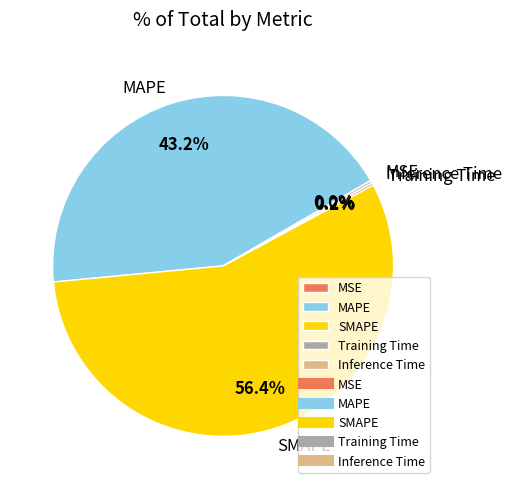

Is the sum of SMAPE and MAPE greater than half?

Yes